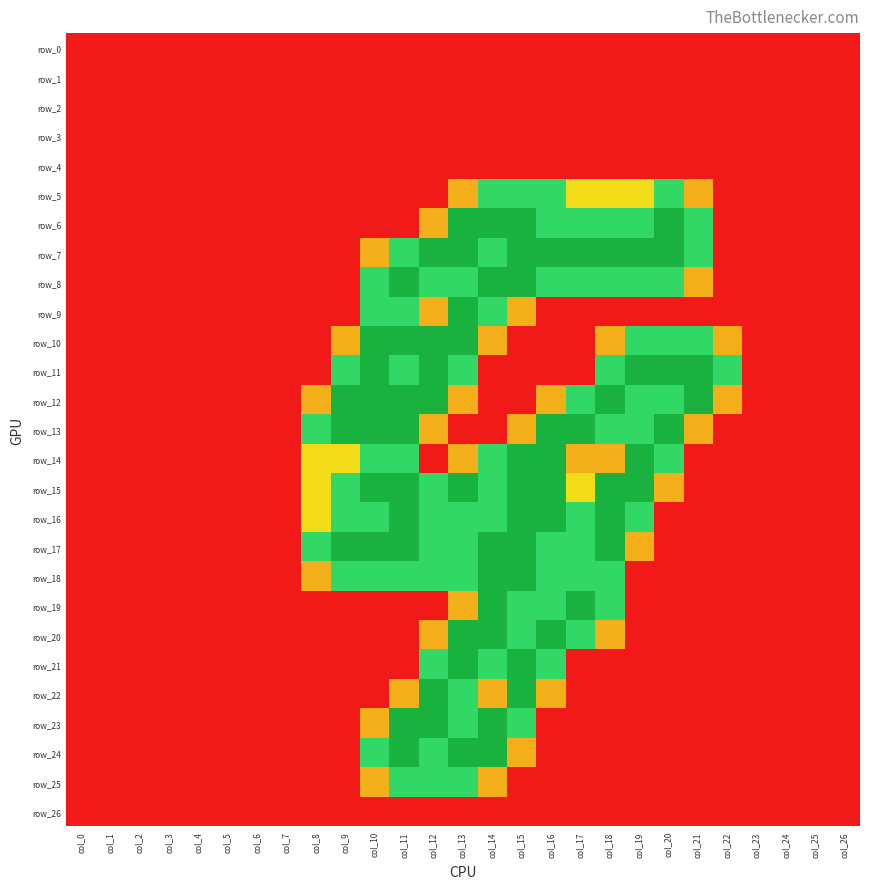

Is the value of row_11 at col_4 greater than the value of row_0 at col_1?

No